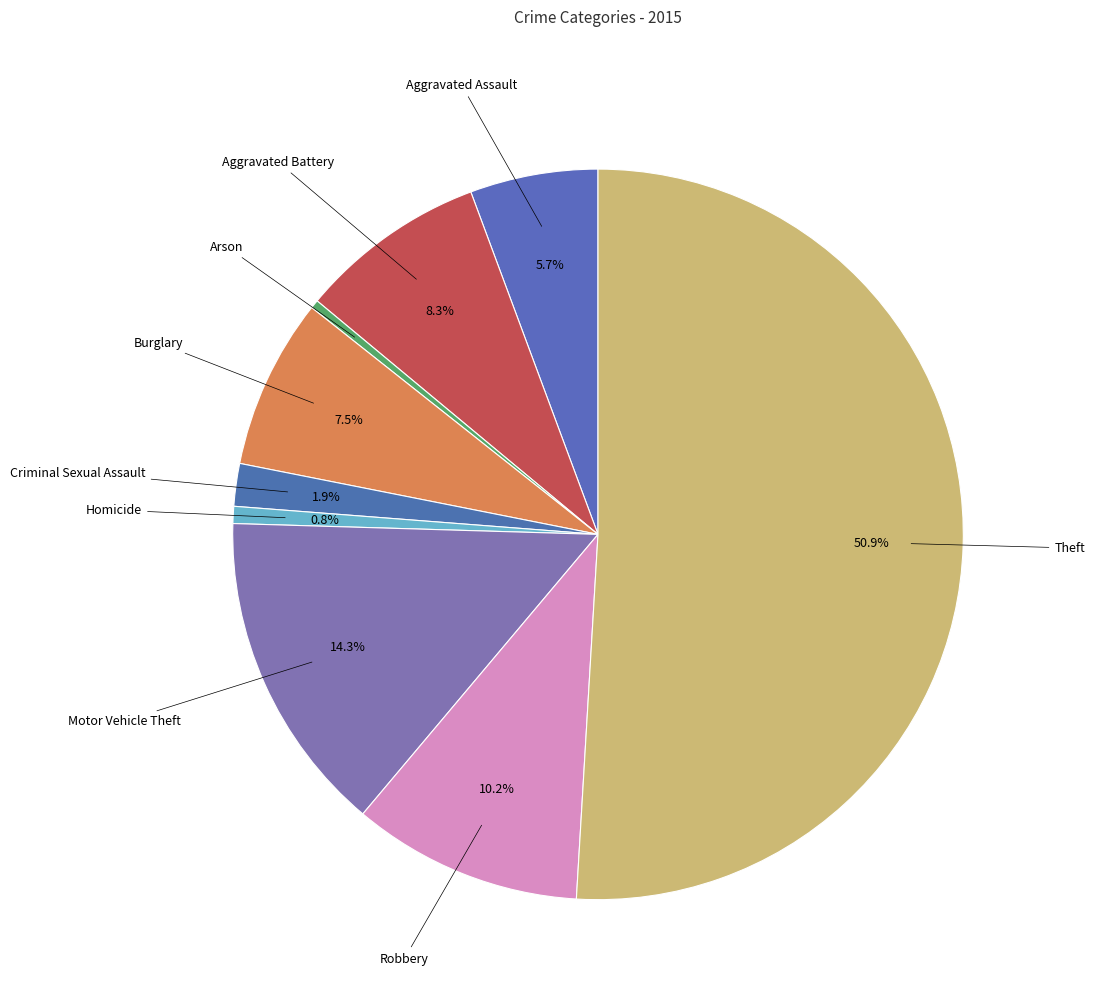

To the nearest percent, what percentage of the pie is Aggravated Battery?

8%